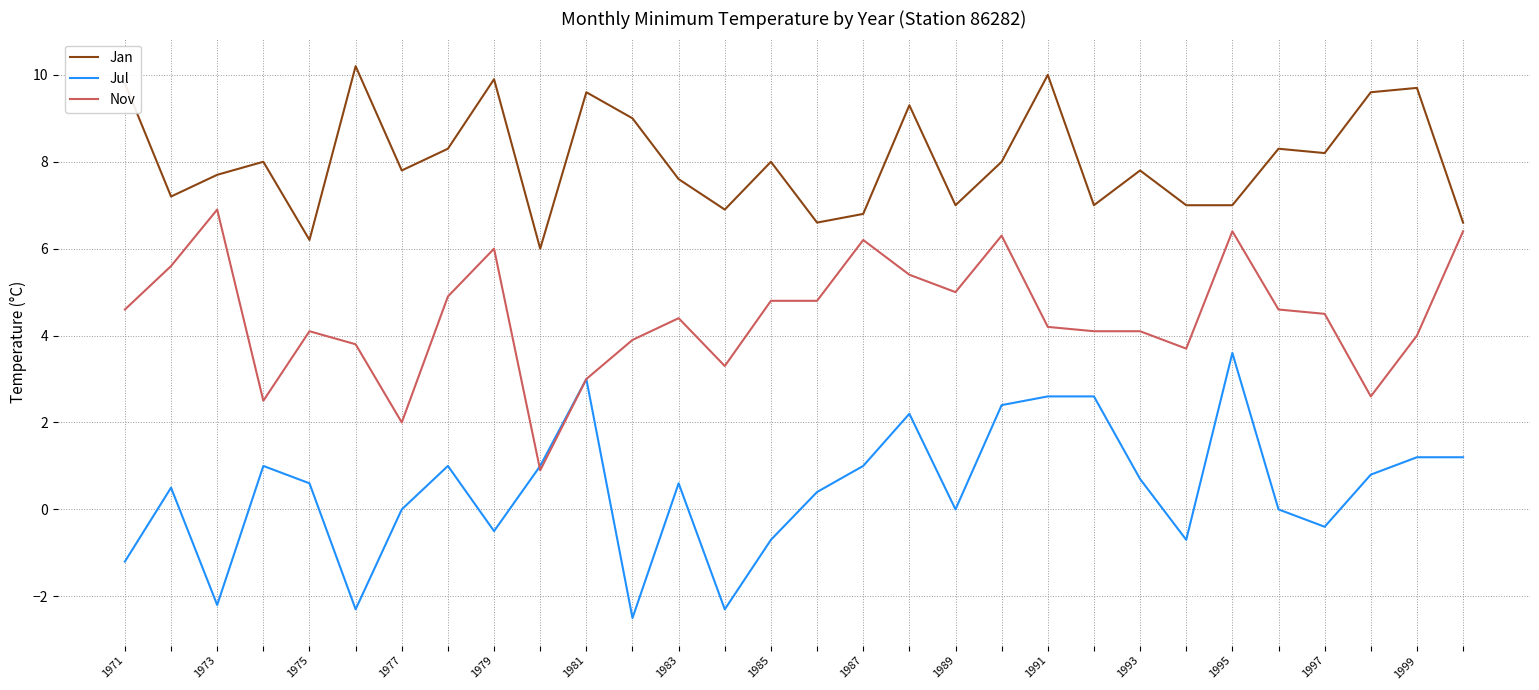

List the series in order of their overall mean, lowest first.

Jul, Nov, Jan